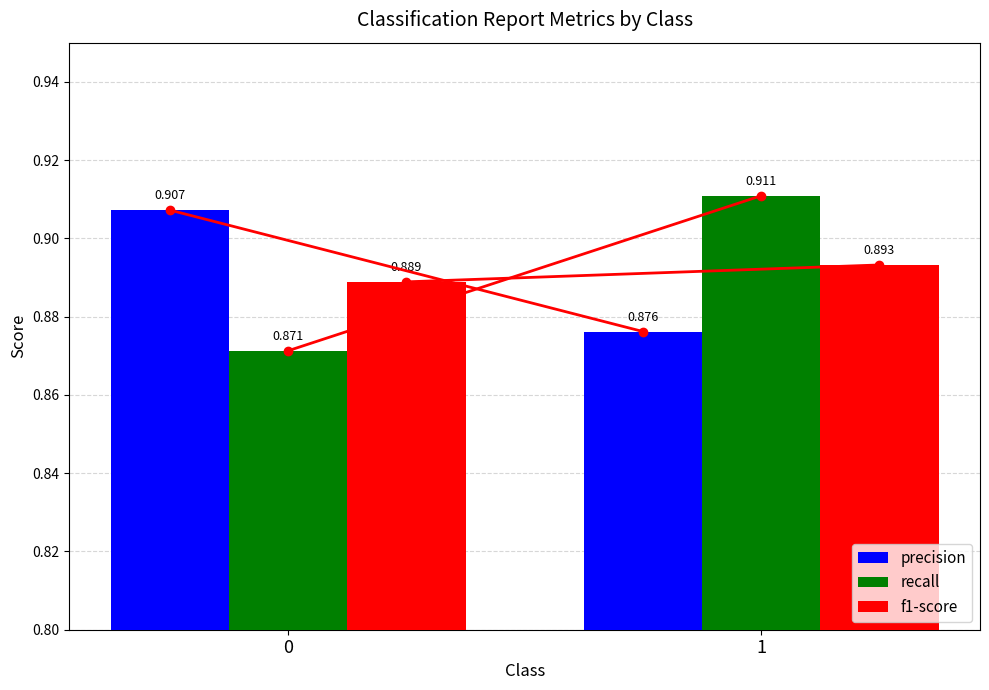

Between 0 and 1, which series saw the biggest shift?

recall